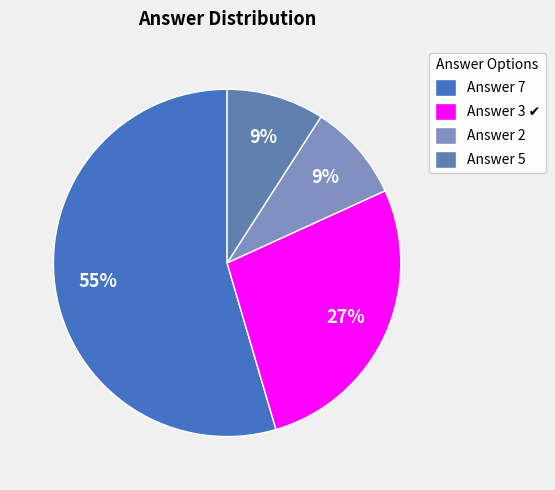

How many slices are in this pie chart?

4